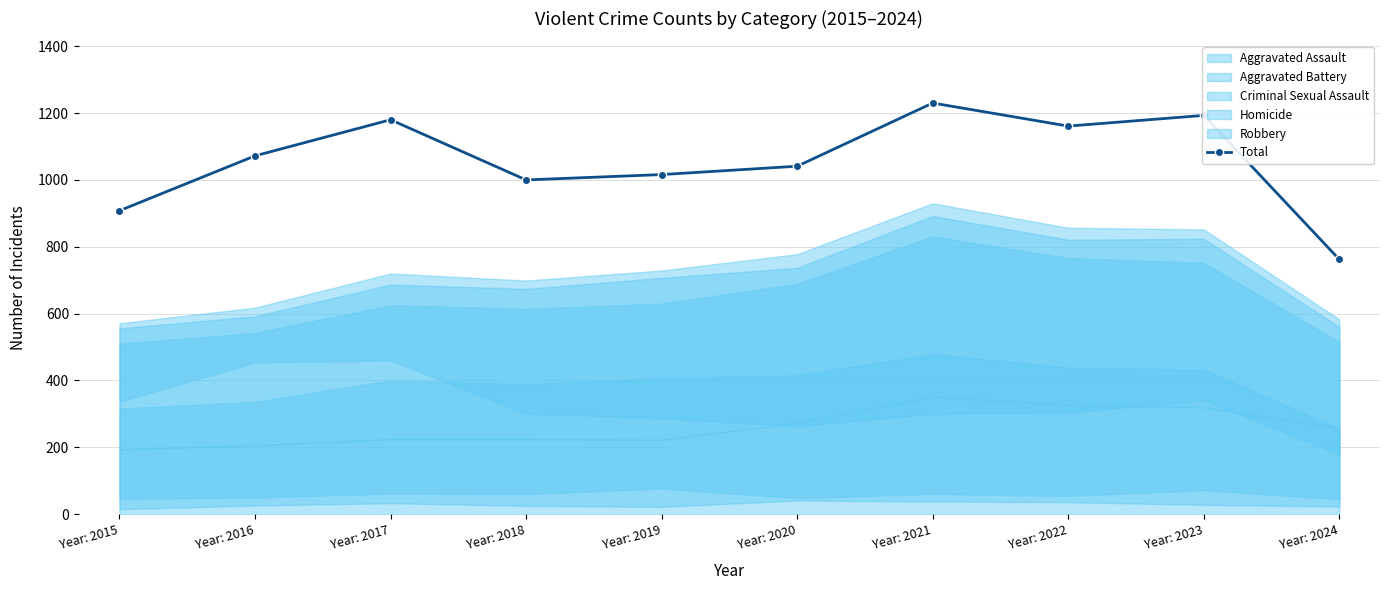

Rank the categories by value from highest to lowest.

Year: 2021, Year: 2023, Year: 2017, Year: 2022, Year: 2016, Year: 2020, Year: 2019, Year: 2018, Year: 2015, Year: 2024